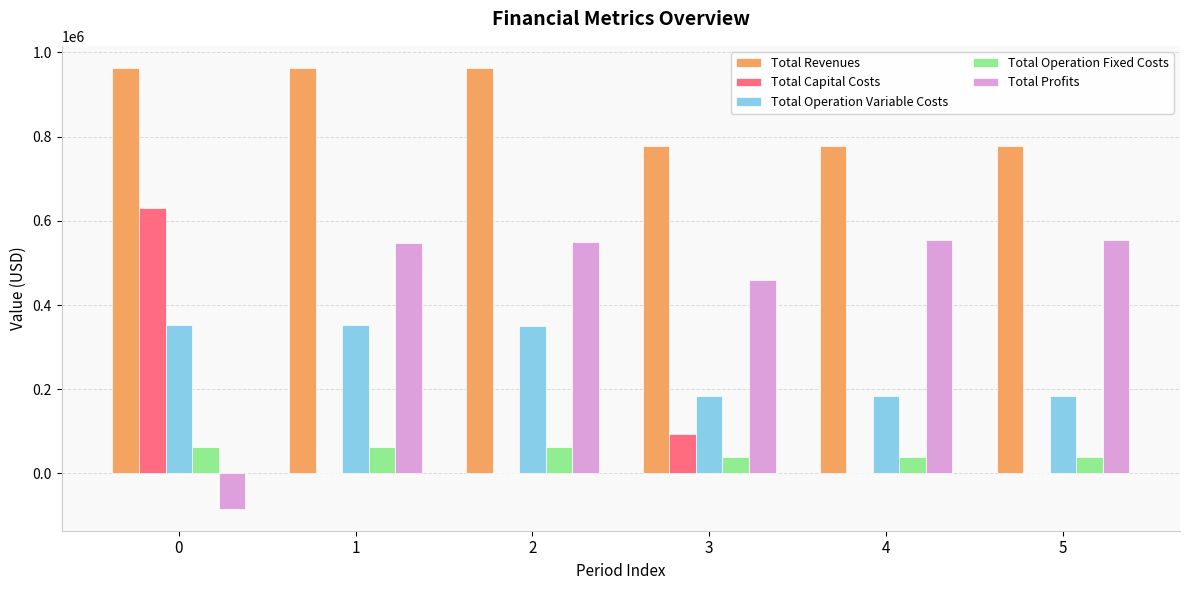

Are the bars grouped side by side (vs. stacked)?

Yes